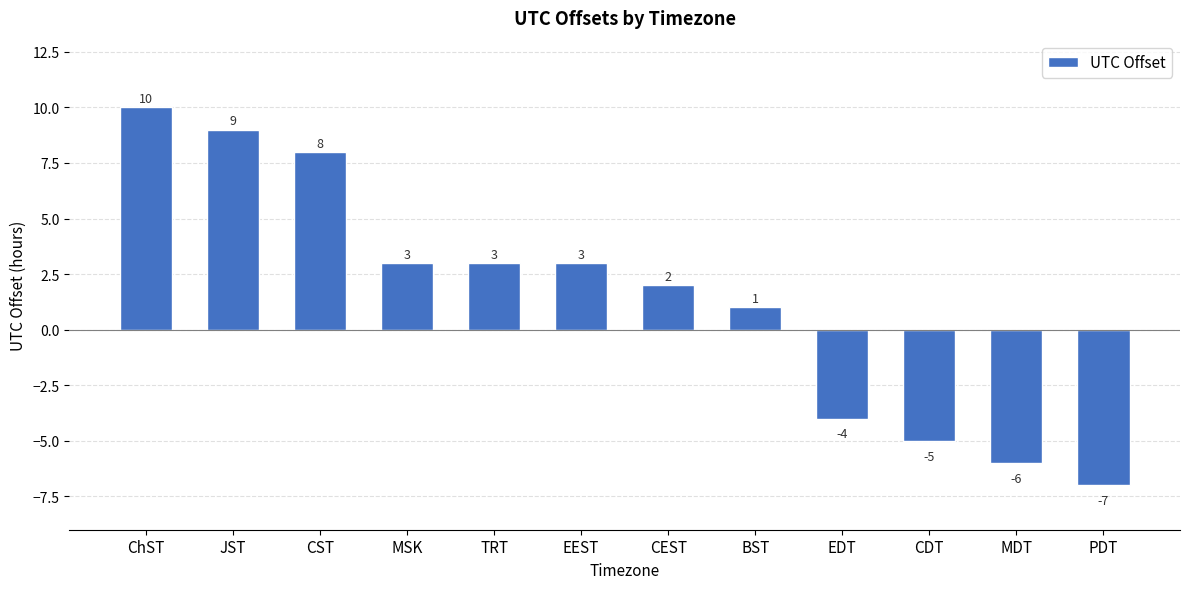

What is the change in value from TRT to BST?

-2